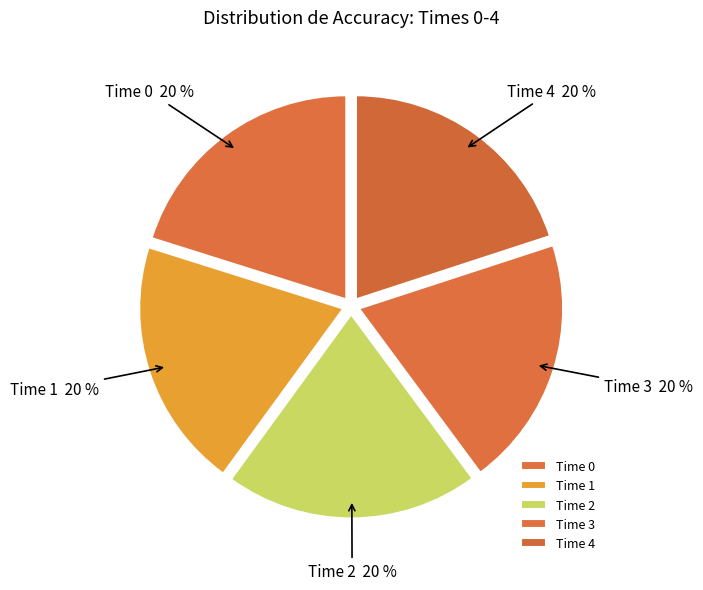

The Time 0 slice represents 20% of the pie. True or false?

True